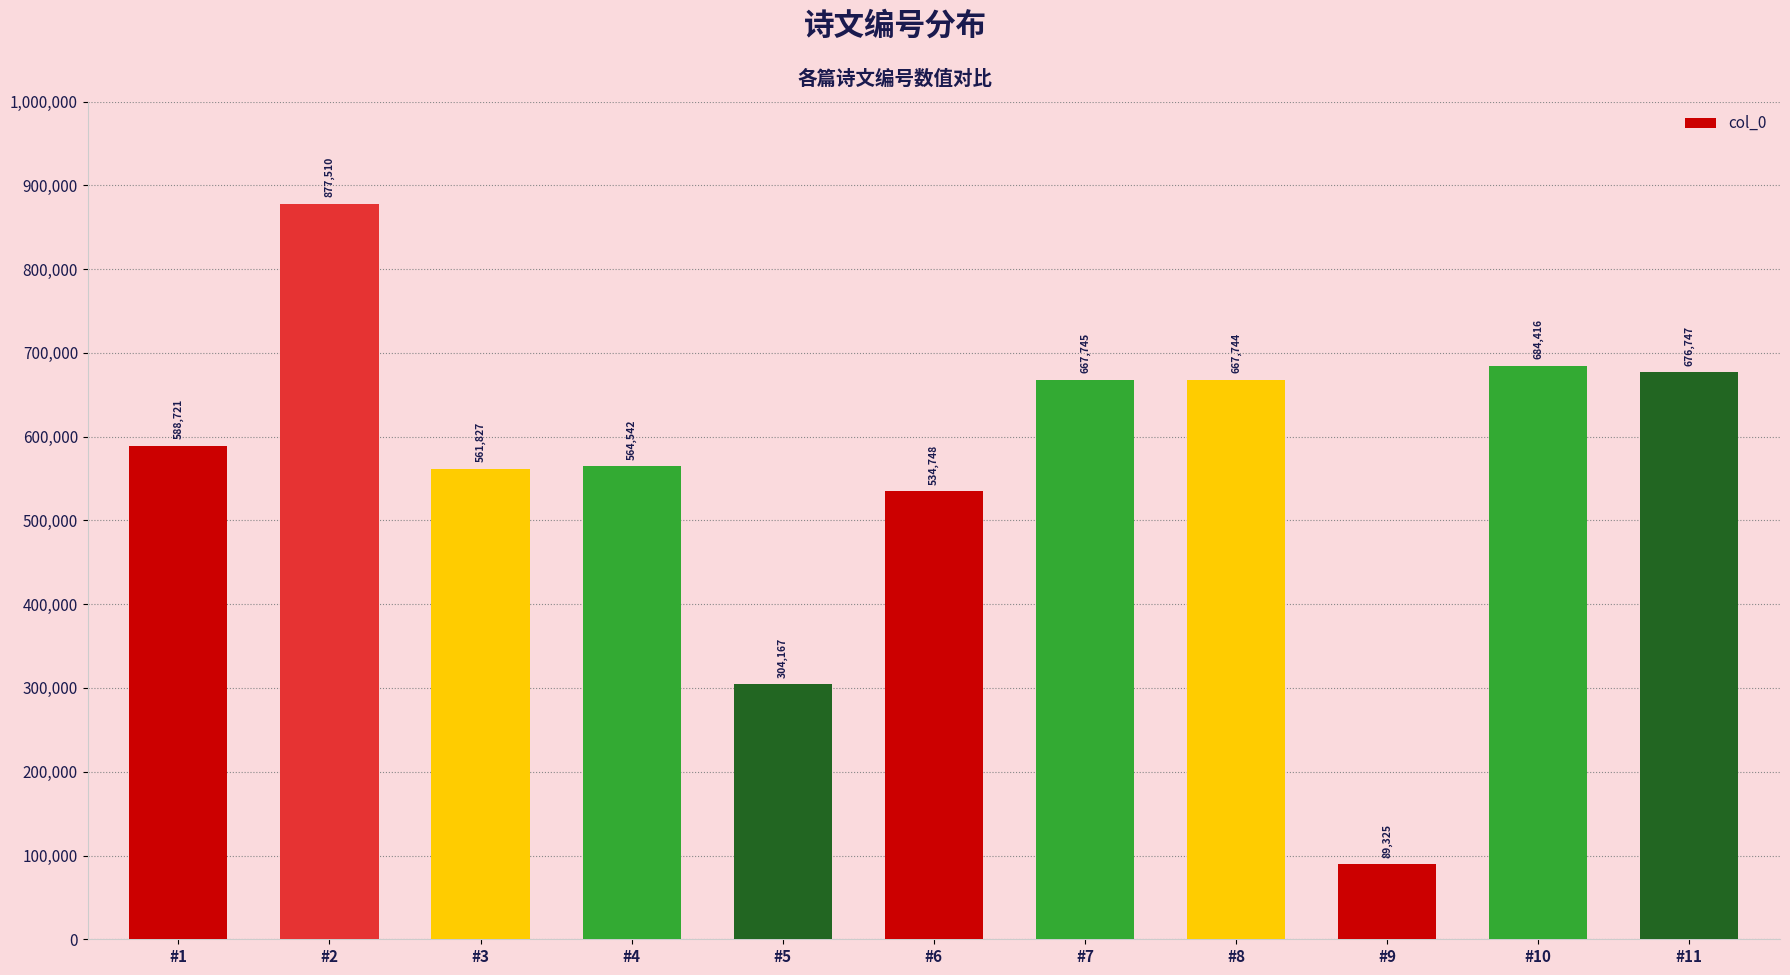

What is the value of the 10th bar from the left?

684416